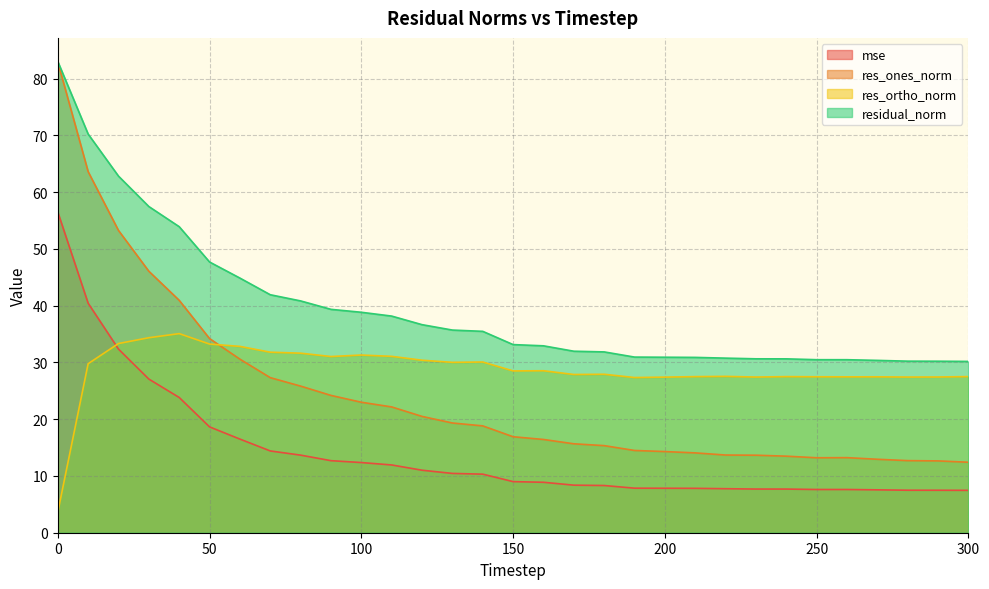

Count the number of categories in the chart.

31